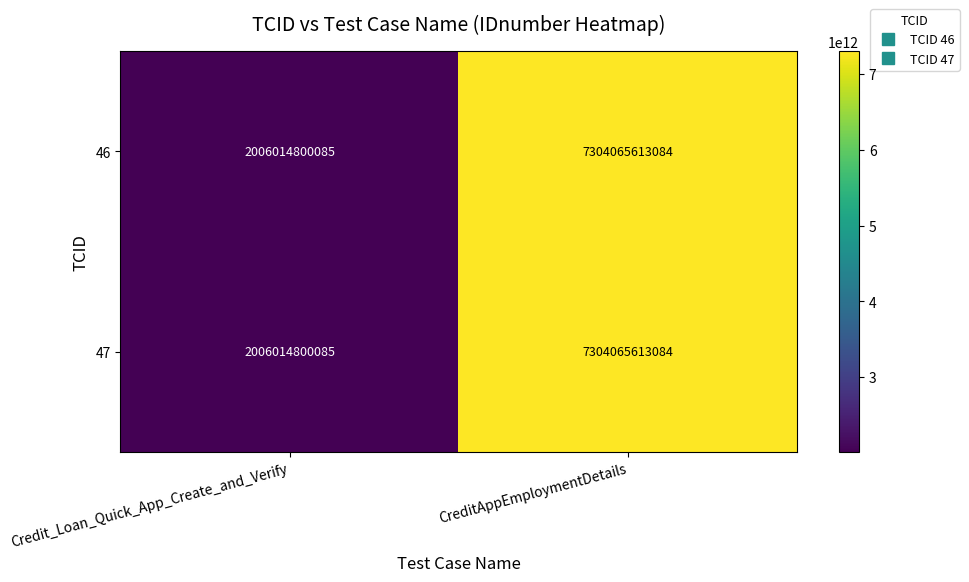

At which category is the sum across all series the highest?

CreditAppEmploymentDetails